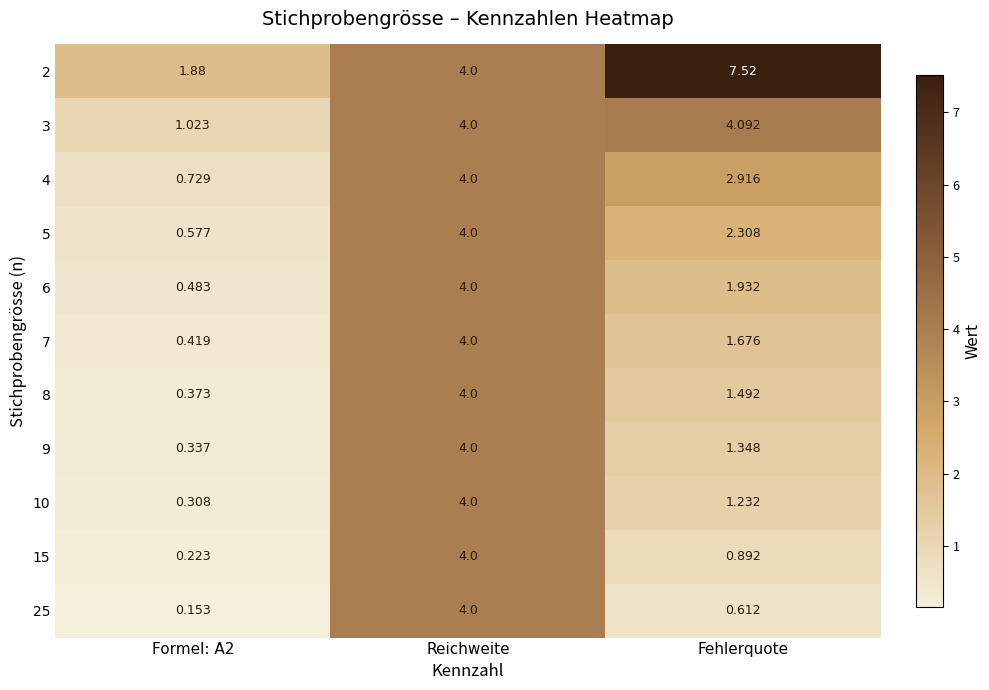

Is the value of 8 at Formel: A2 greater than the value of 25 at Fehlerquote?

No